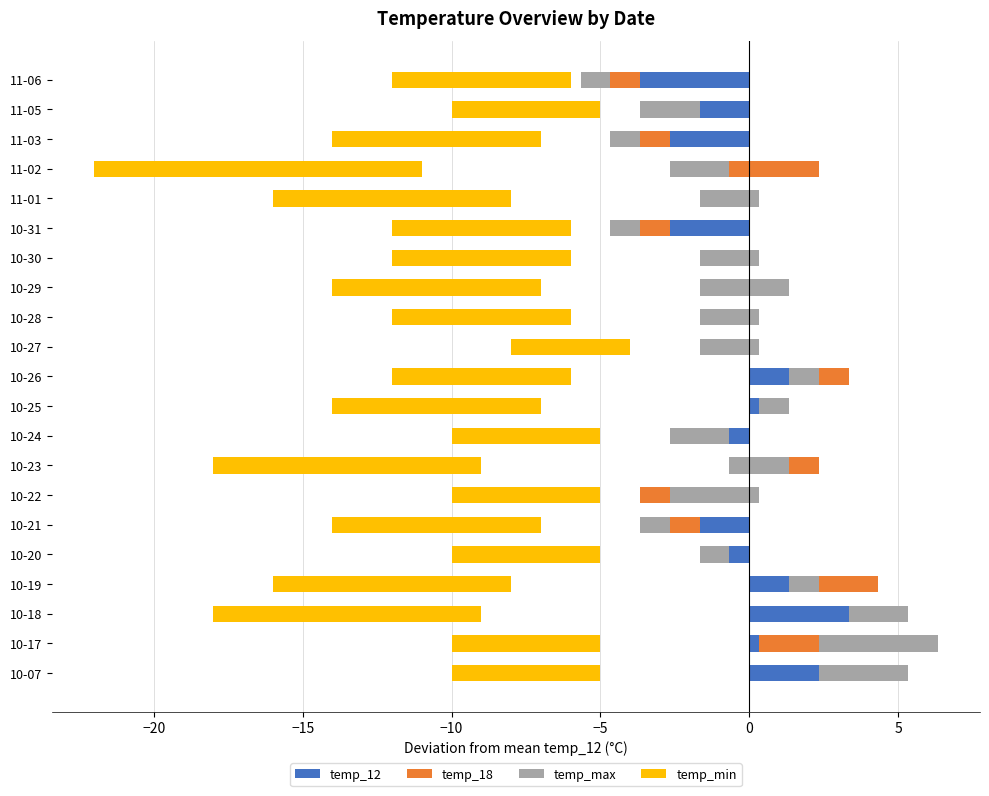

At how many categories does at least one series exceed -9?

21